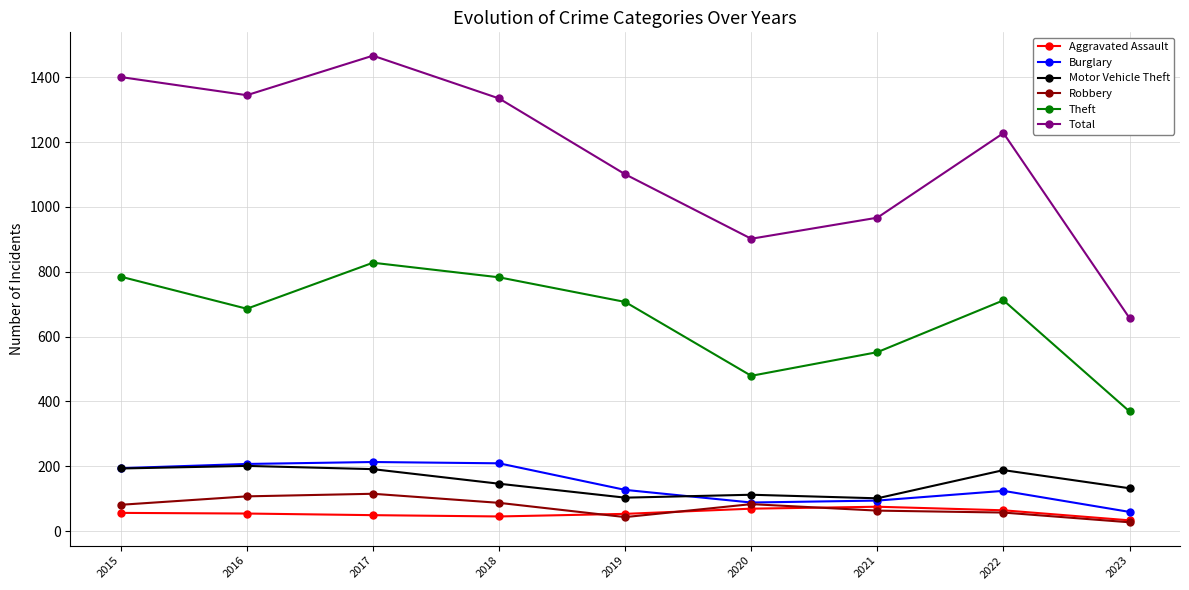

True or false: Total has more than 1 points higher than both neighbors.

True